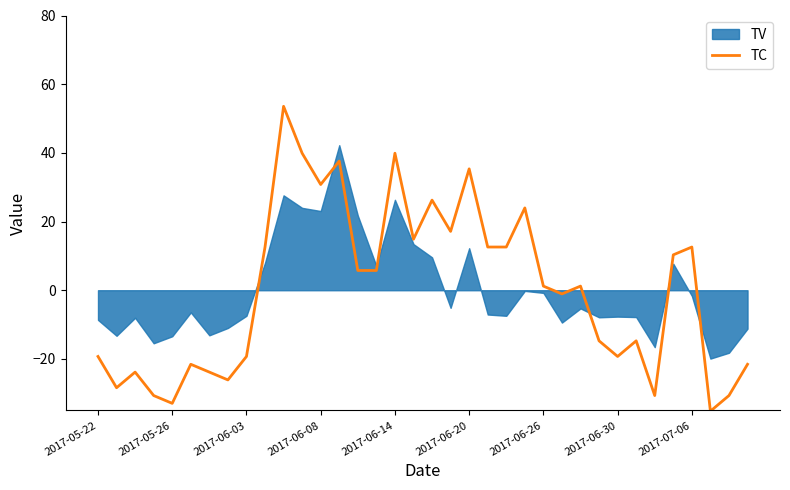

How many interior local peaks (higher than both neighbors) does the data have?

11